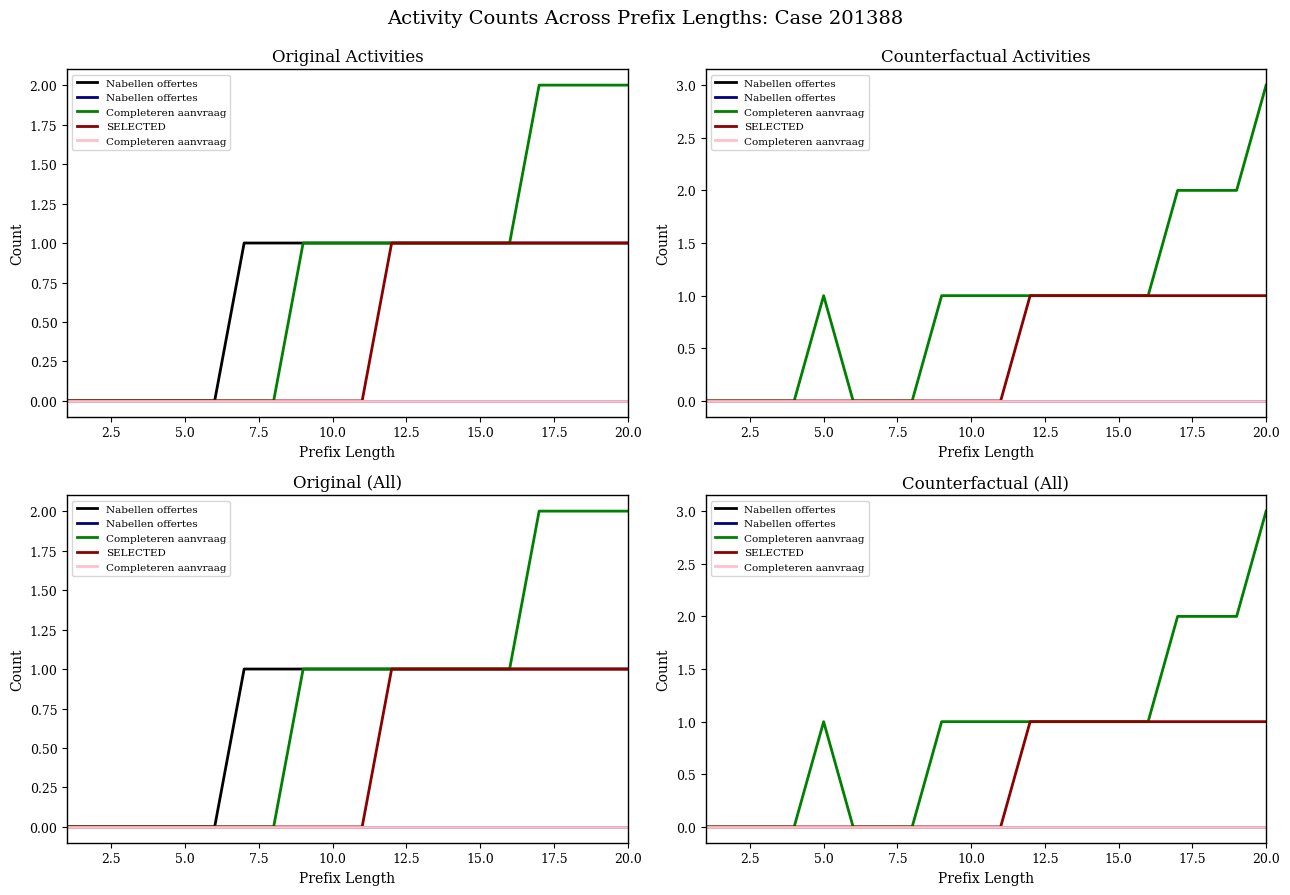

What is the label of the 18th point from the right?

5.0